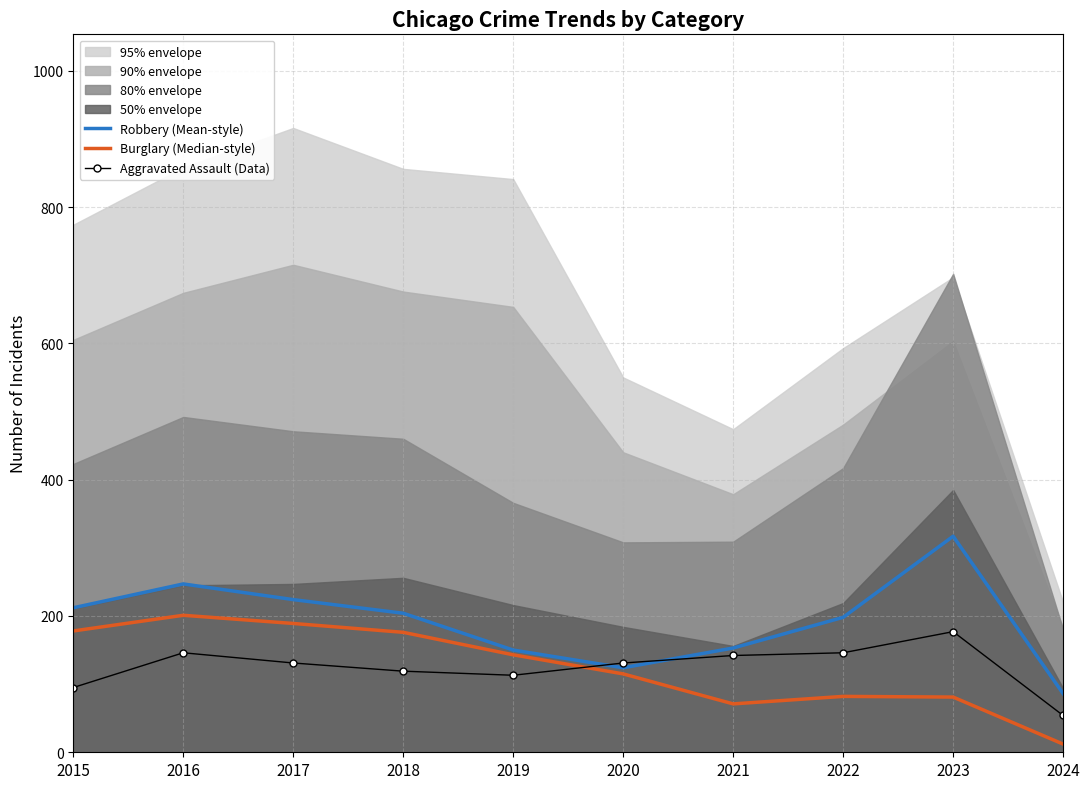

Reading right to left, transcribe all the data shown in this chart.

Robbery (Mean-style): 86	317	198	153	124	150	204	224	247	212
Burglary (Median-style): 12	81	82	71	115	143	176	189	201	178
Aggravated Assault (Data): 54	177	146	142	131	113	119	131	146	95